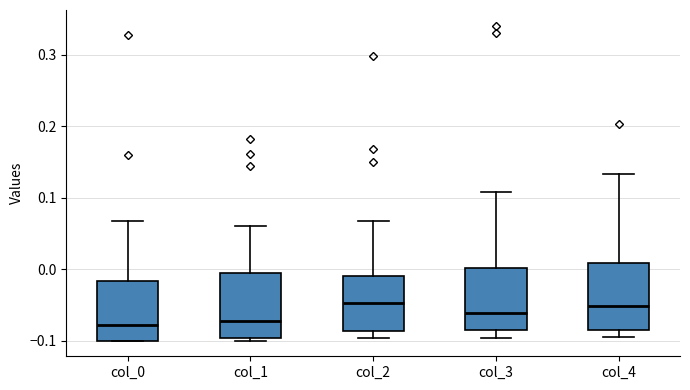

Where does the lower whisker of the box for col_2 end on the y-axis? The values are not printed on the chart, so give them approximately, as read against the axis.

-0.10